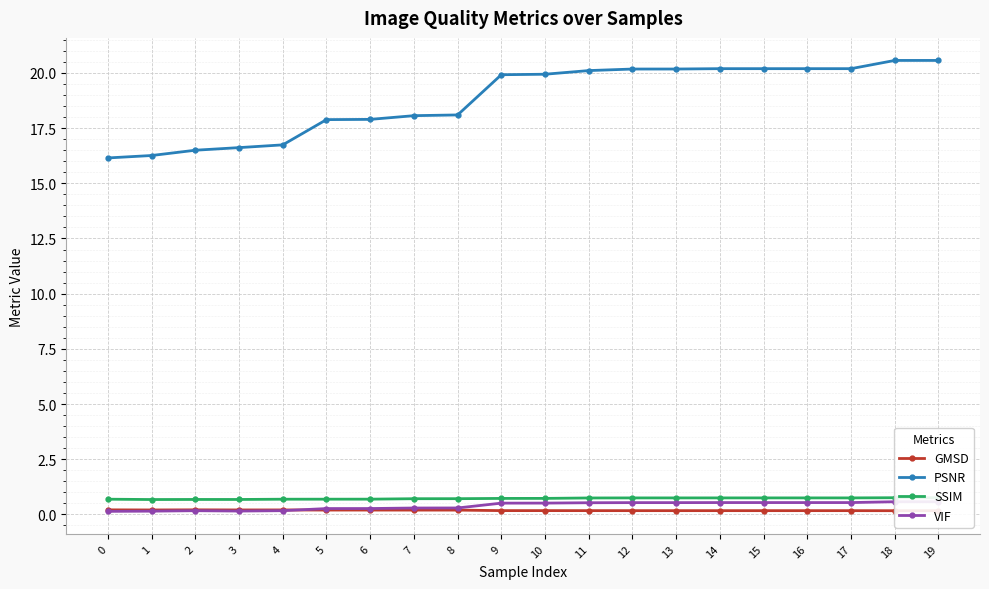

How many interior local valleys does the SSIM series have?

3